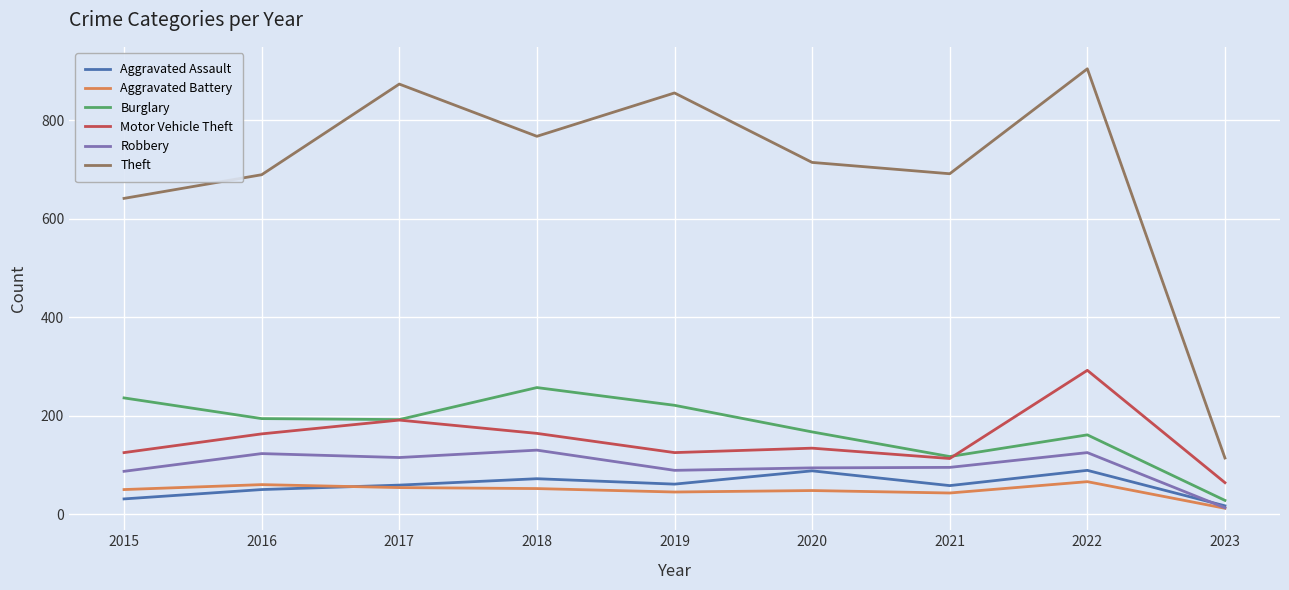

Which category has the highest value across all series?

2022